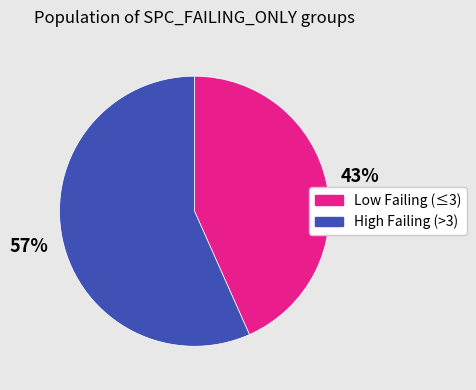

To the nearest percent, what portion does High Failing (>3) represent?

57%